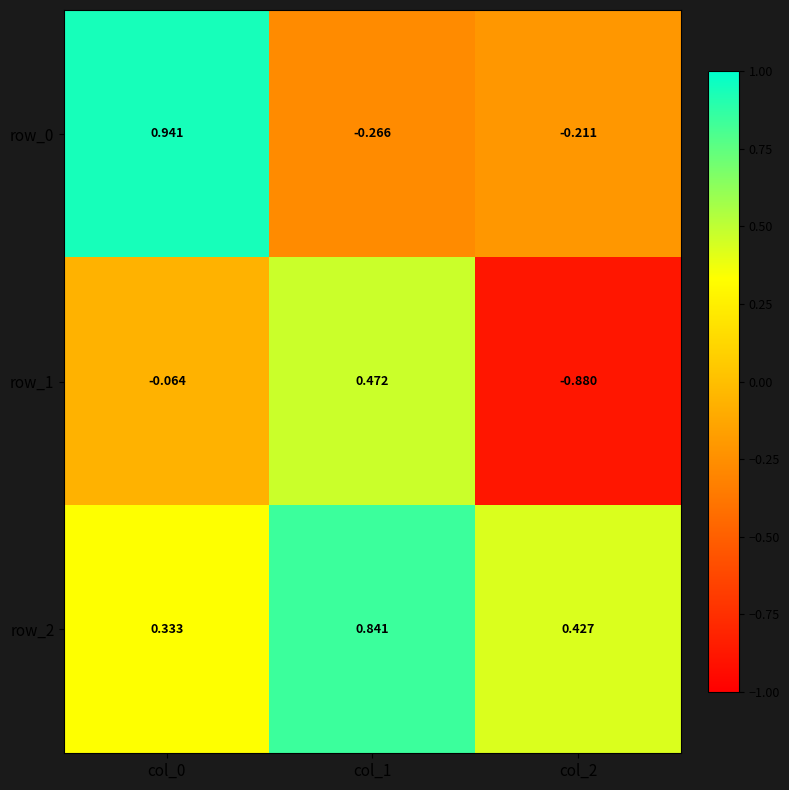

Is the value of row_0 at col_0 greater than the value of row_1 at col_2?

Yes